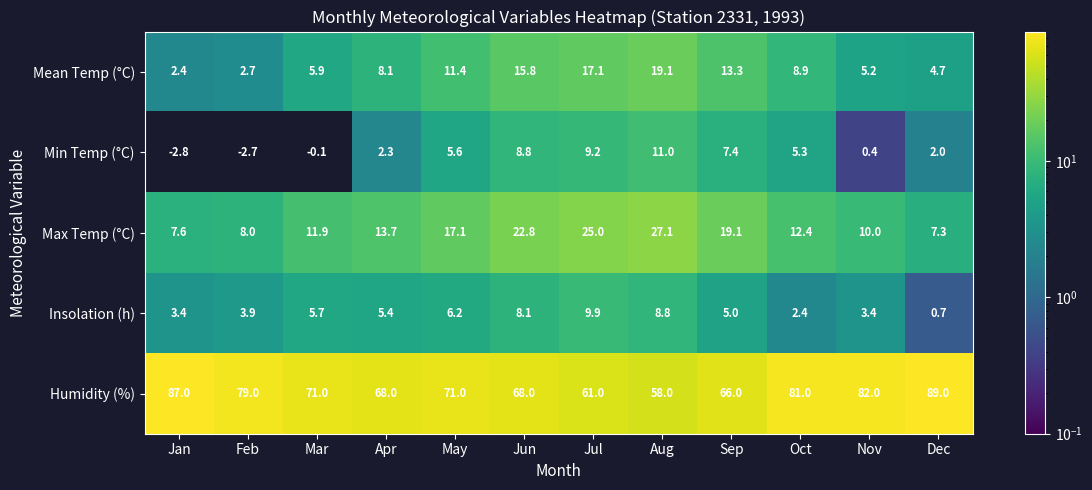

What is the maximum value shown in the chart?

89.0